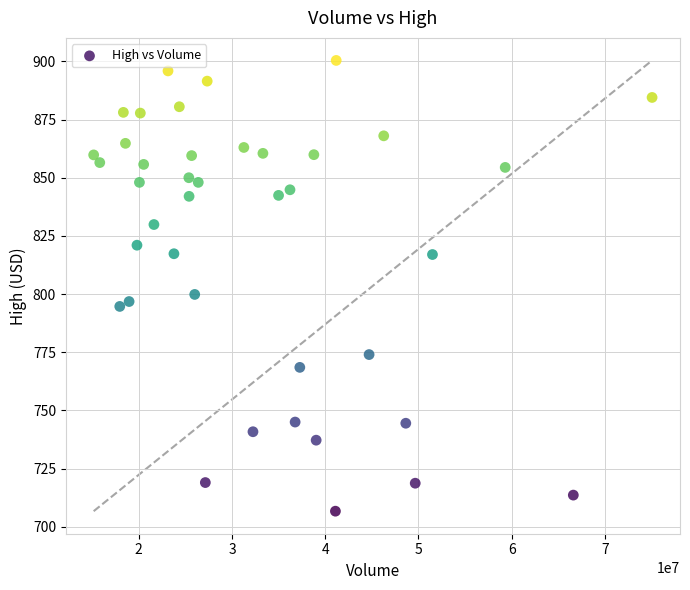

What is the range of Y values (max minus min)?

193.7